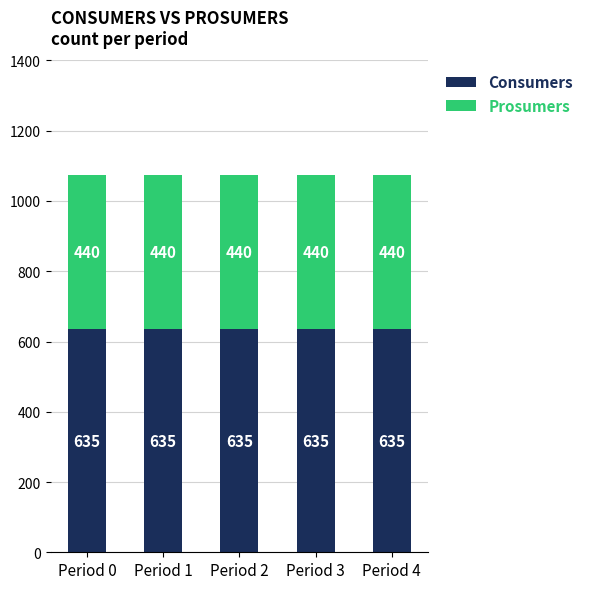

What is the average value of the Consumers series?

635